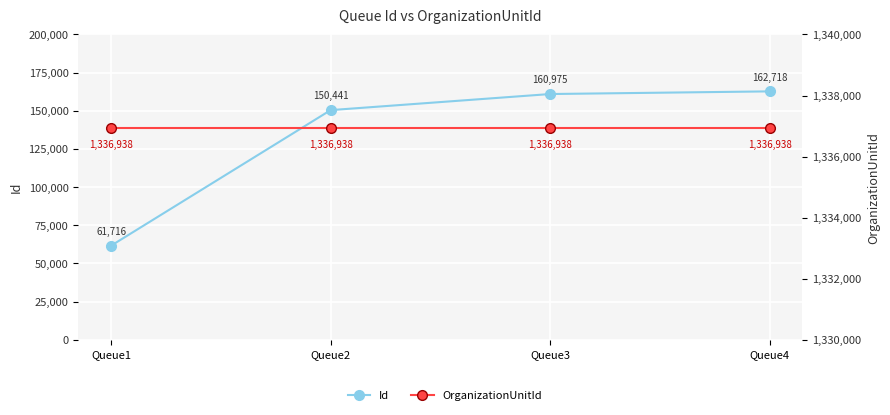

How many values in the Id series exceed 160975?

1